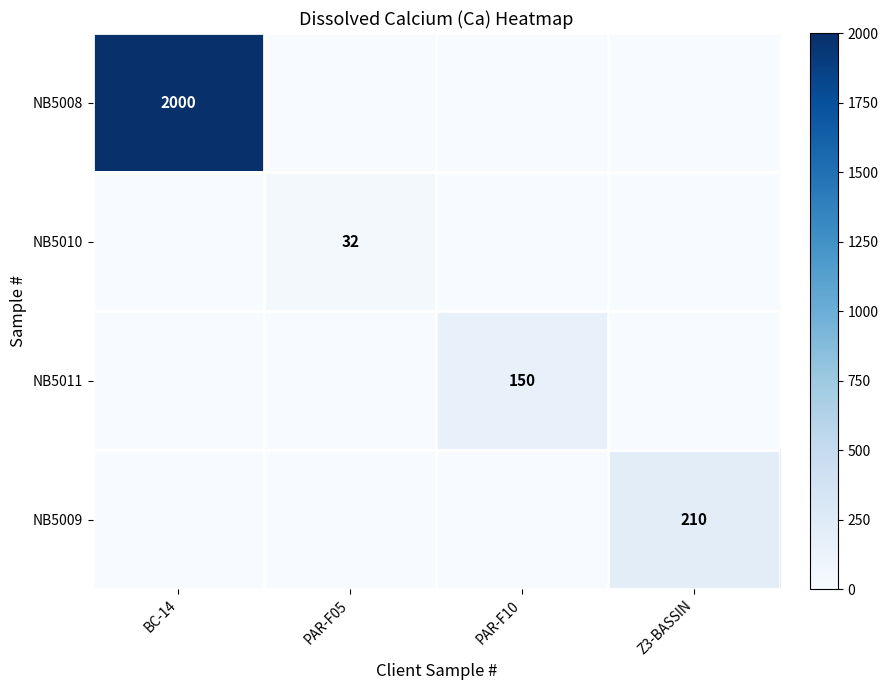

At how many categories does at least one series exceed 596?

1